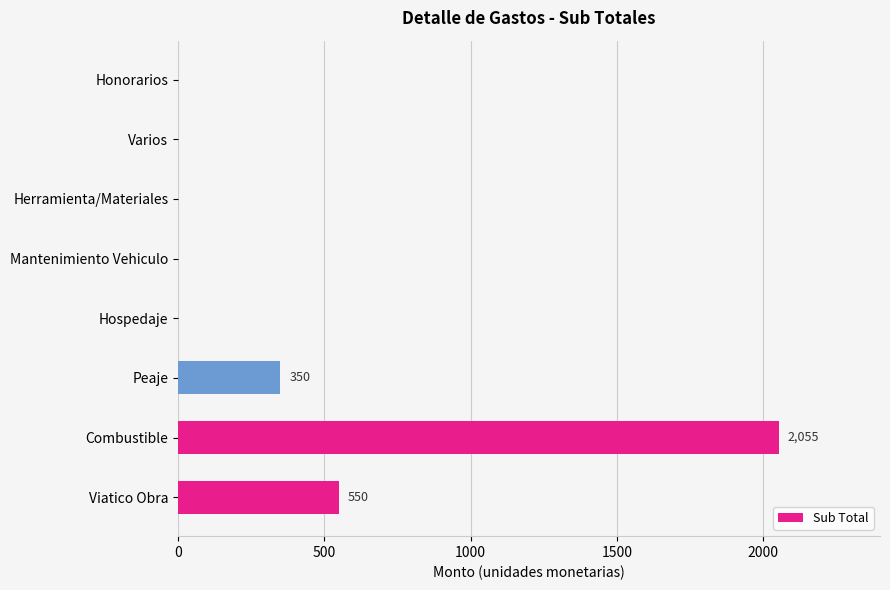

What is the change in value from Combustible to Honorarios?

-2055